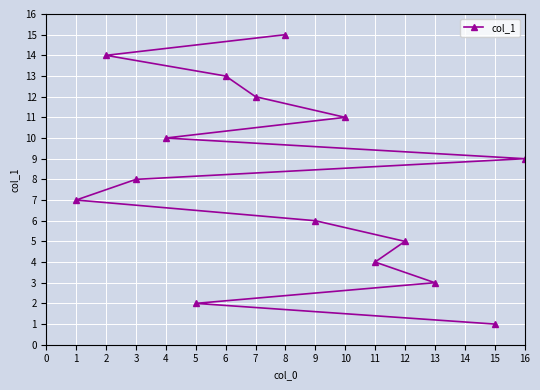

Which category has the lowest value across all series?

15